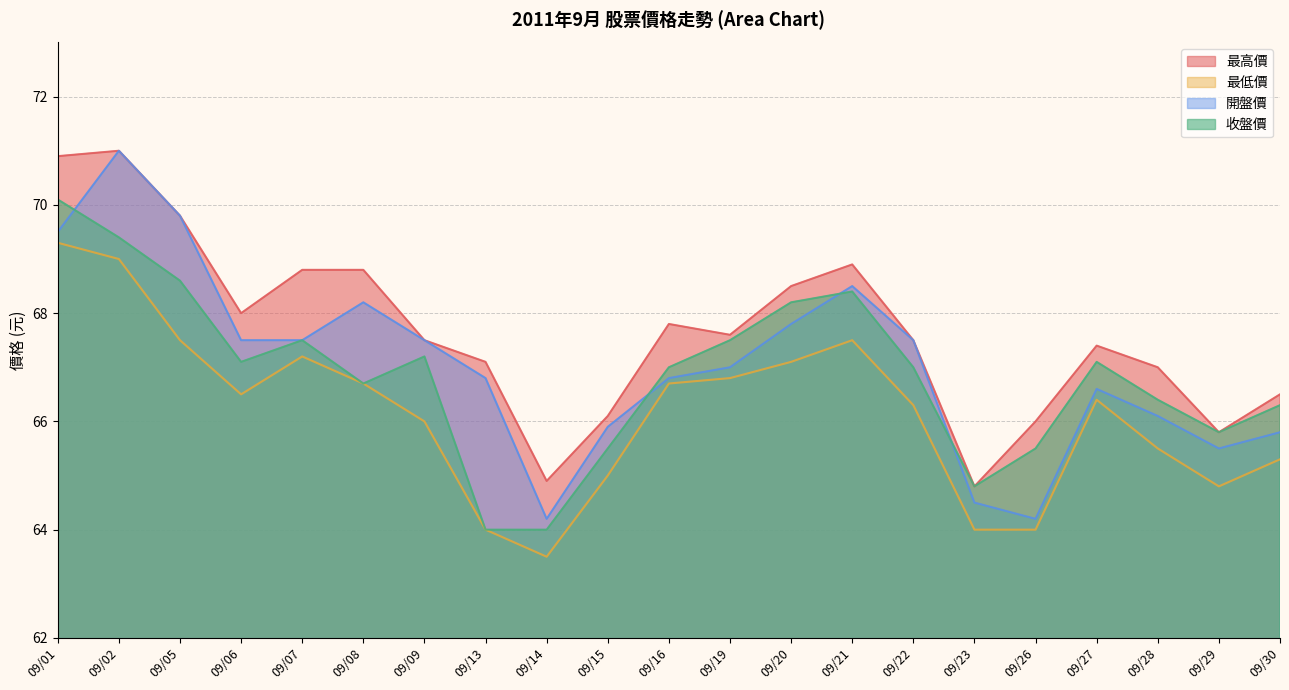

Rank the categories by 最高價 value from lowest to highest.

09/23, 09/14, 09/29, 09/26, 09/15, 09/30, 09/28, 09/13, 09/27, 09/09, 09/22, 09/19, 09/16, 09/06, 09/20, 09/07, 09/08, 09/21, 09/05, 09/01, 09/02